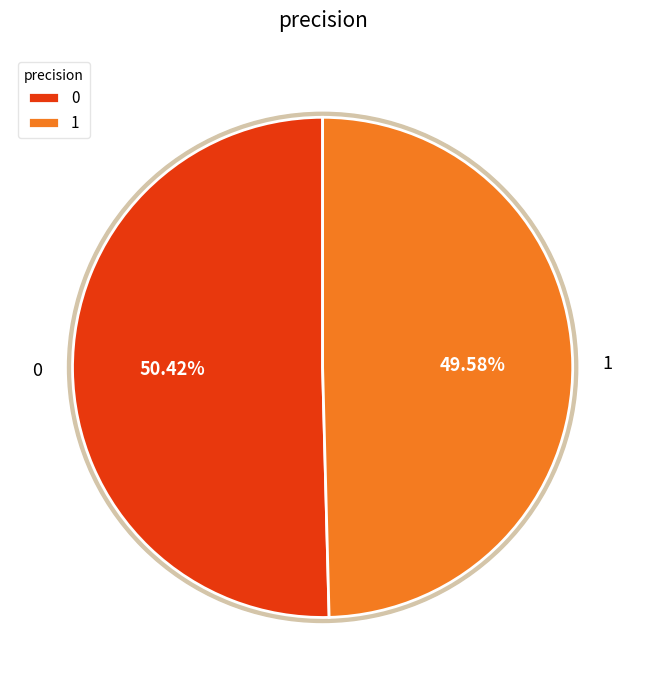

What percentage is the 0 slice, to the nearest percent?

50%